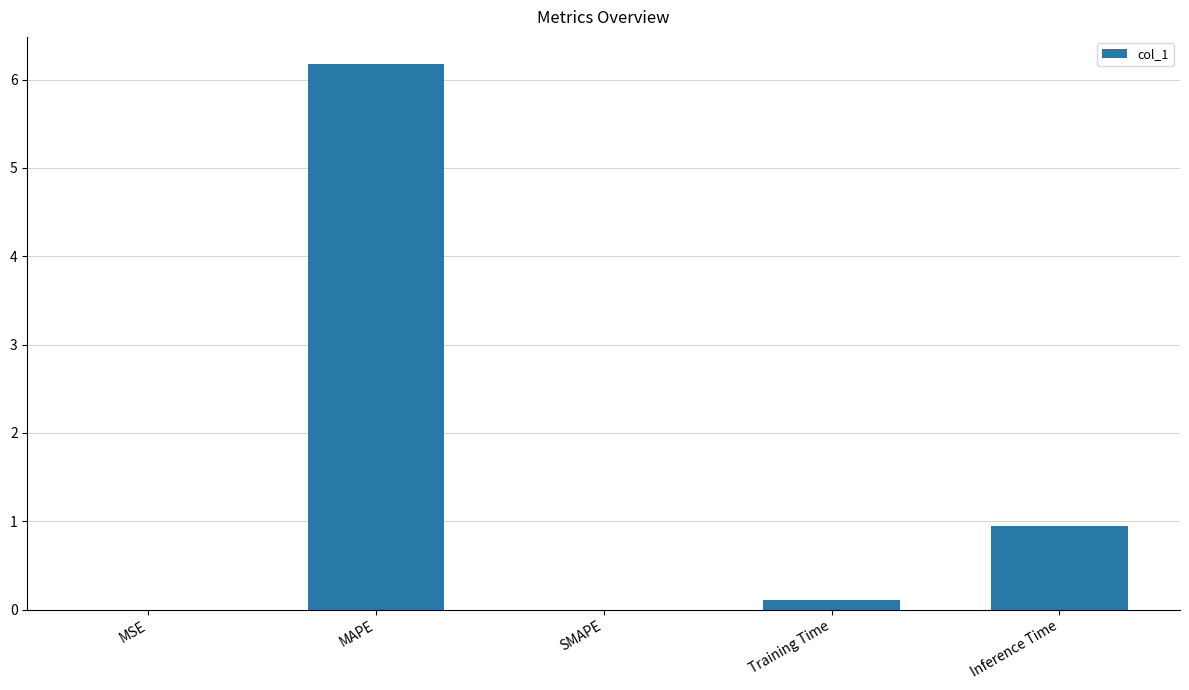

The value at SMAPE is 3.8. True or false?

False